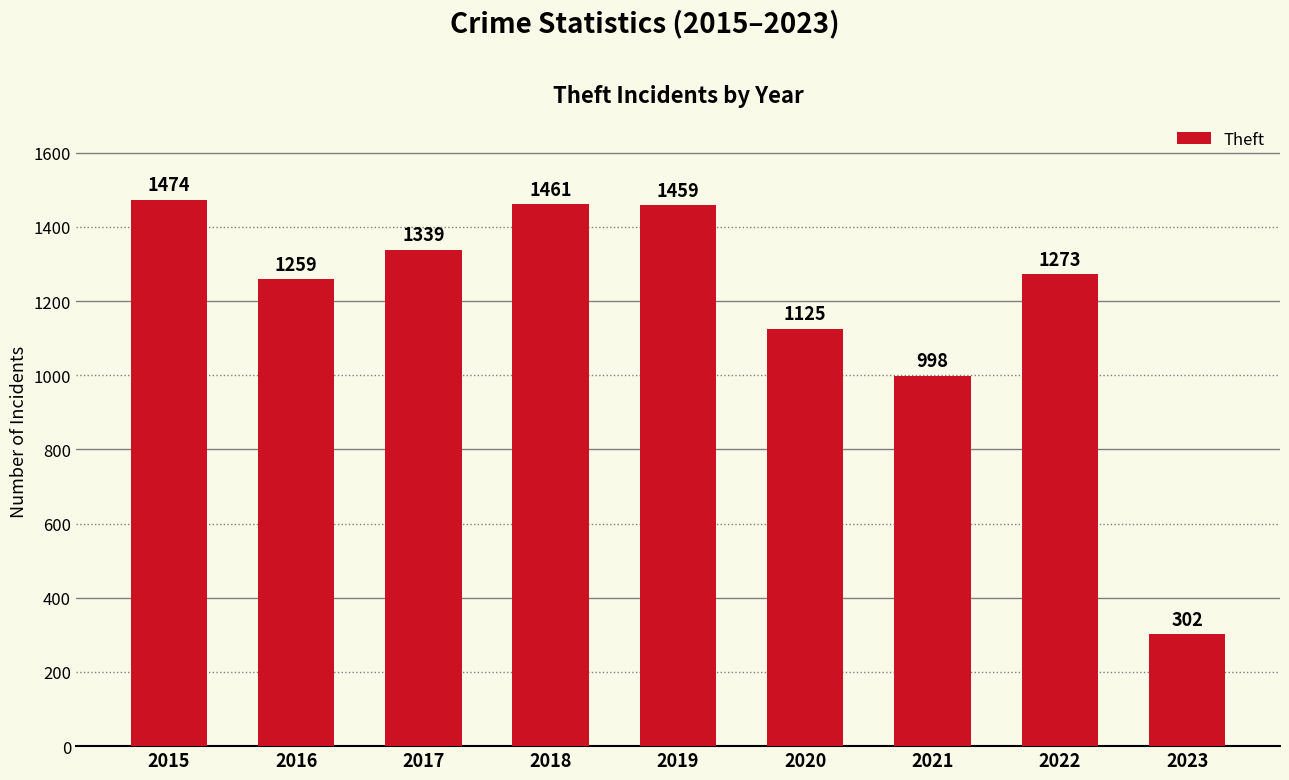

How many categories are shown in the chart?

9